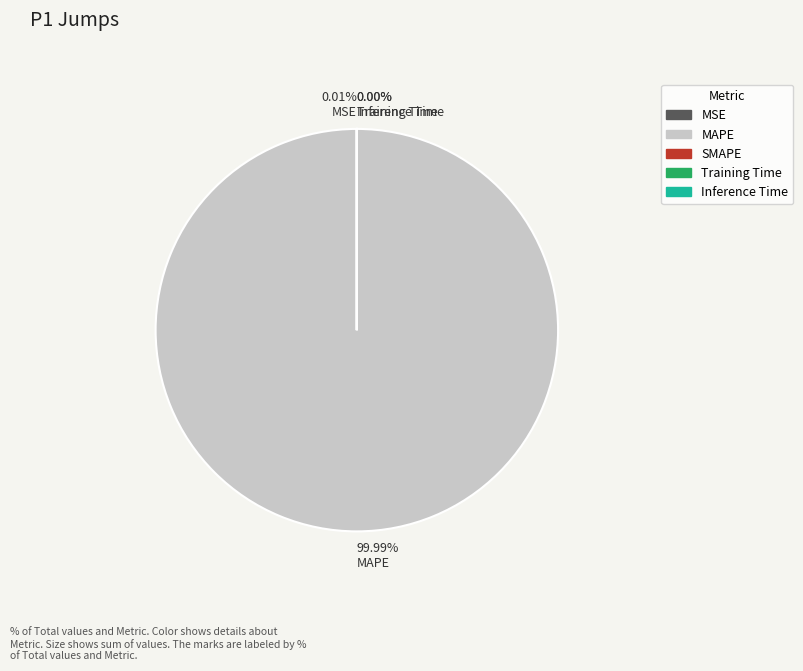

To the nearest percent, what is the average slice percentage?

20%